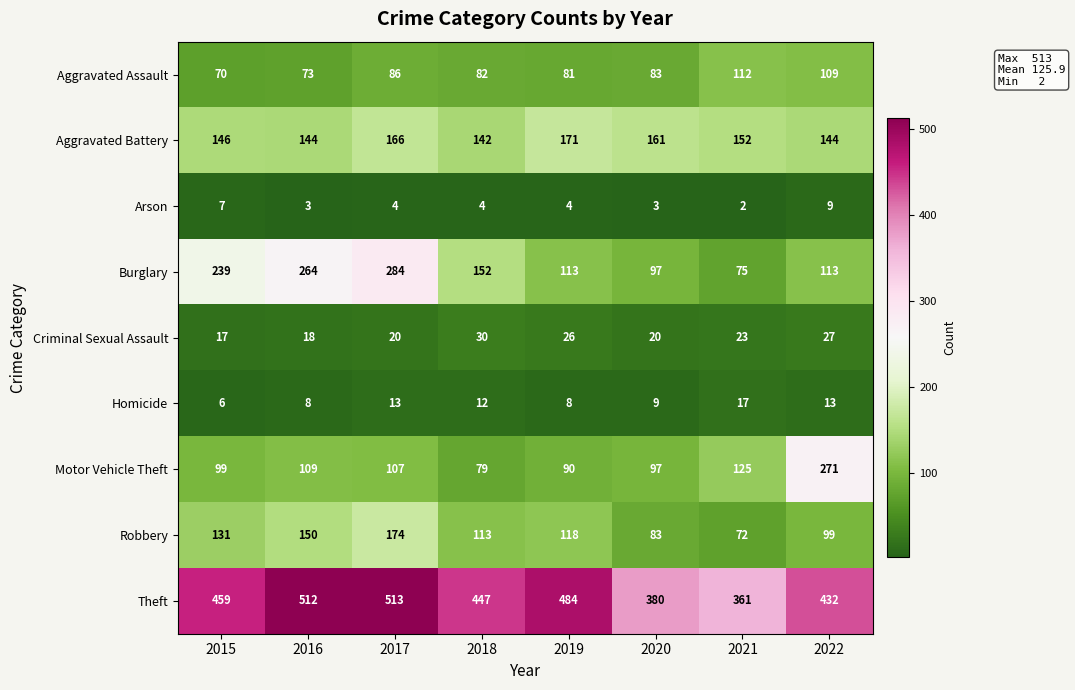

Rank the series by their maximum value, from lowest to highest.

Arson, Homicide, Criminal Sexual Assault, Aggravated Assault, Aggravated Battery, Robbery, Motor Vehicle Theft, Burglary, Theft